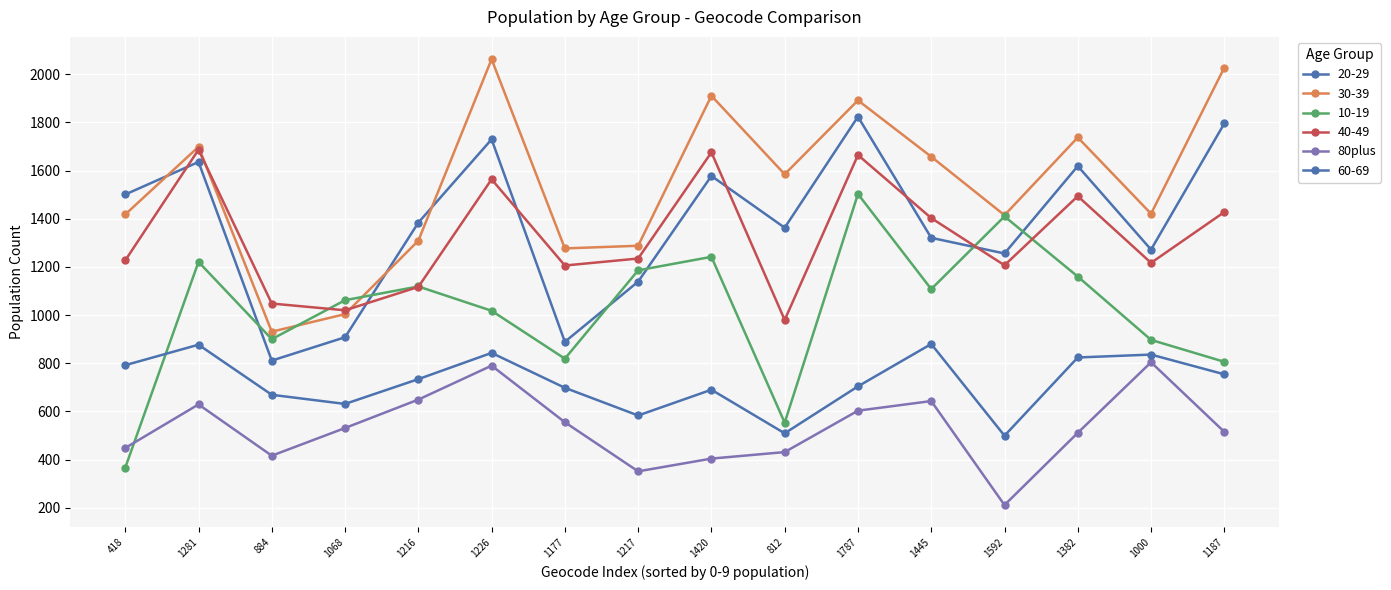

How many data points in 80plus are less than 531?

8